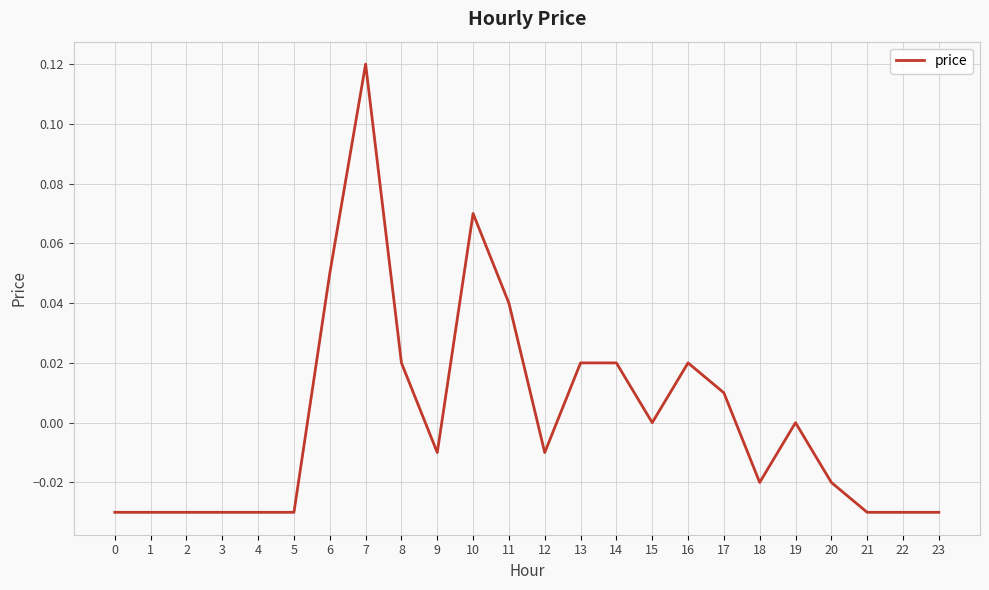

The chart shows a value of -0.1 at 19. True or false?

False